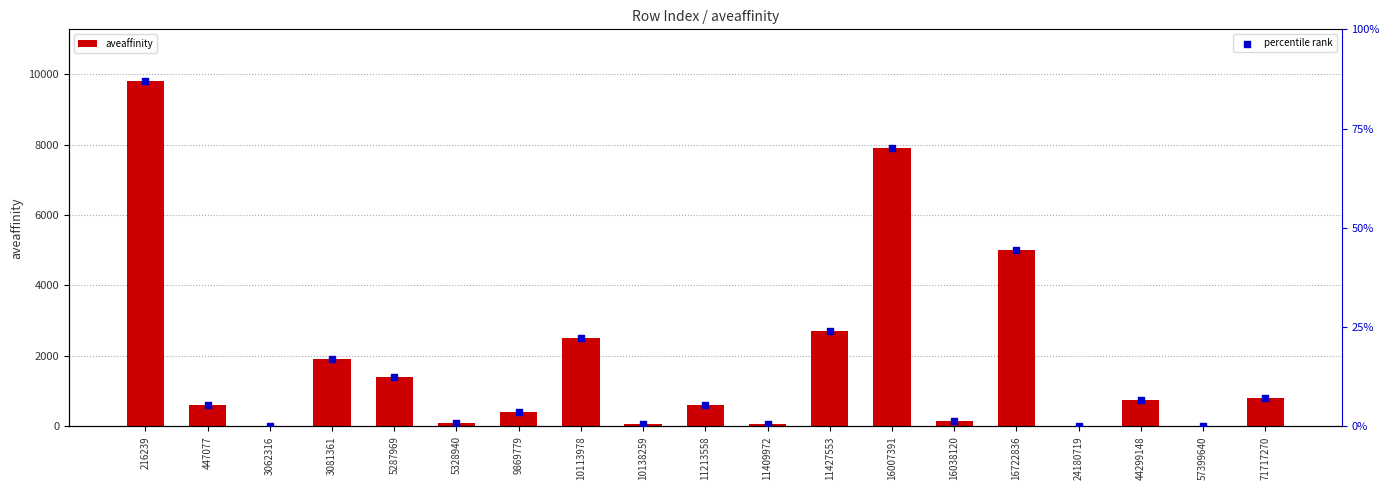

What are all the series names shown in the legend?

aveaffinity, percentile rank